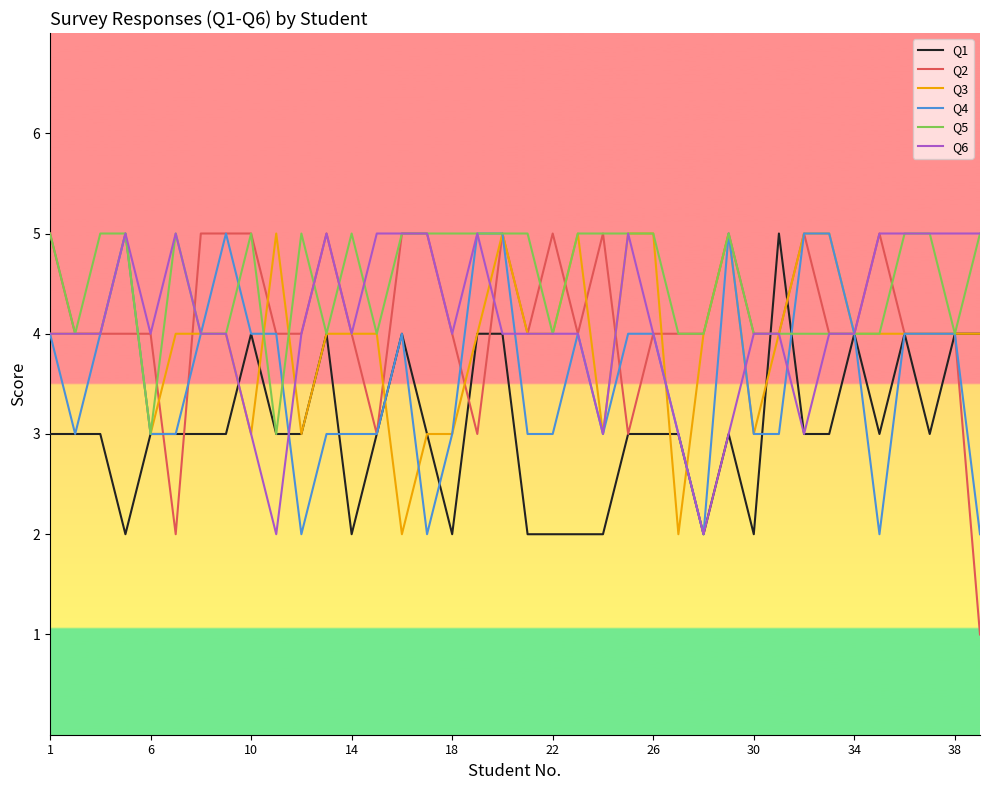

Which series has the largest total across all categories?

Q5